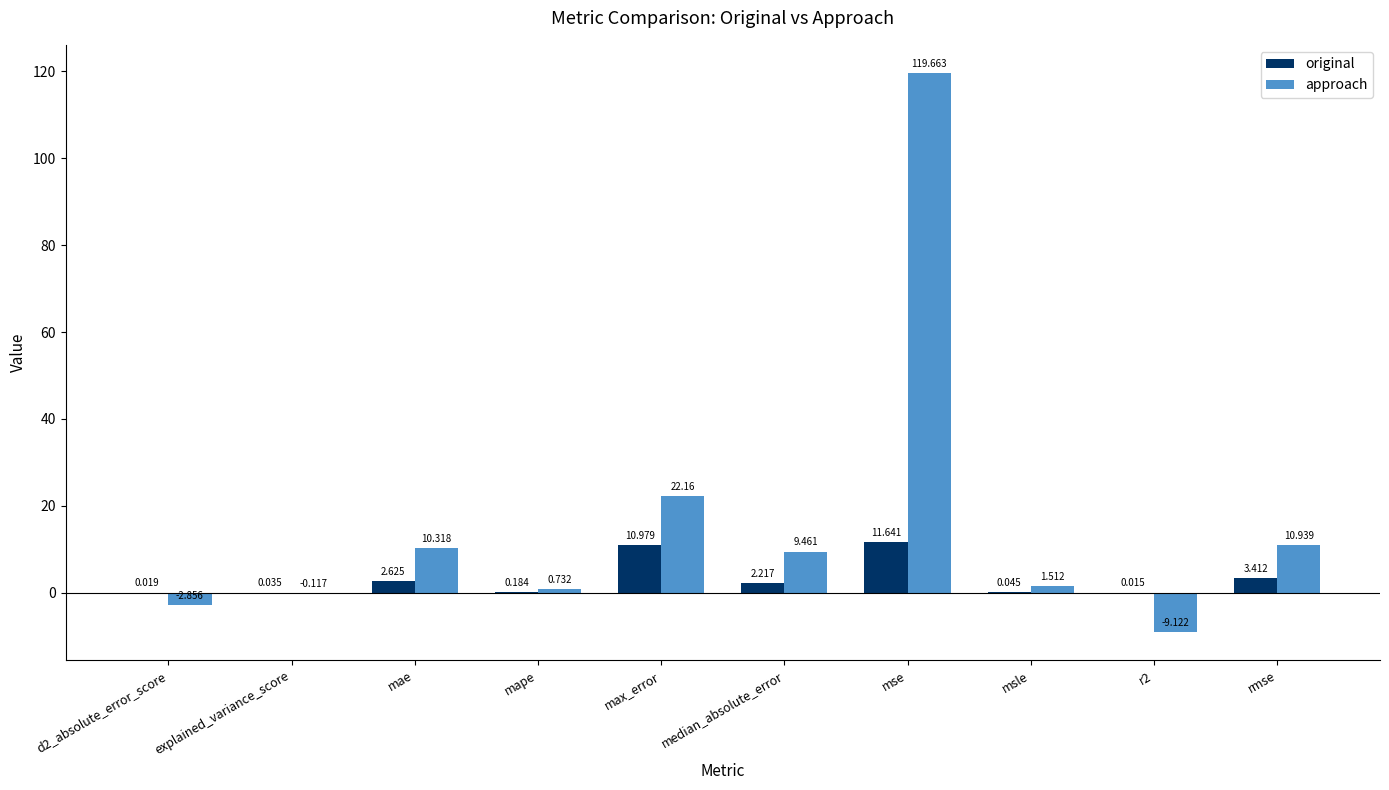

At which label is original closest to 5?

rmse